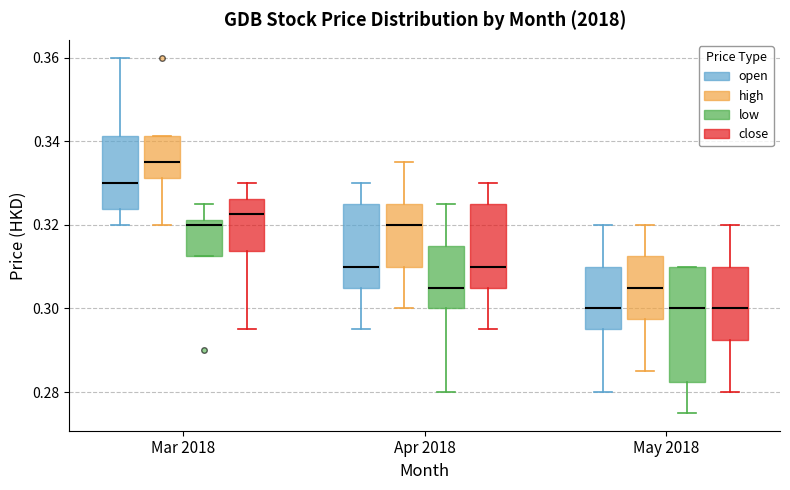

Which box has the highest median line?

Mar 2018 (high)